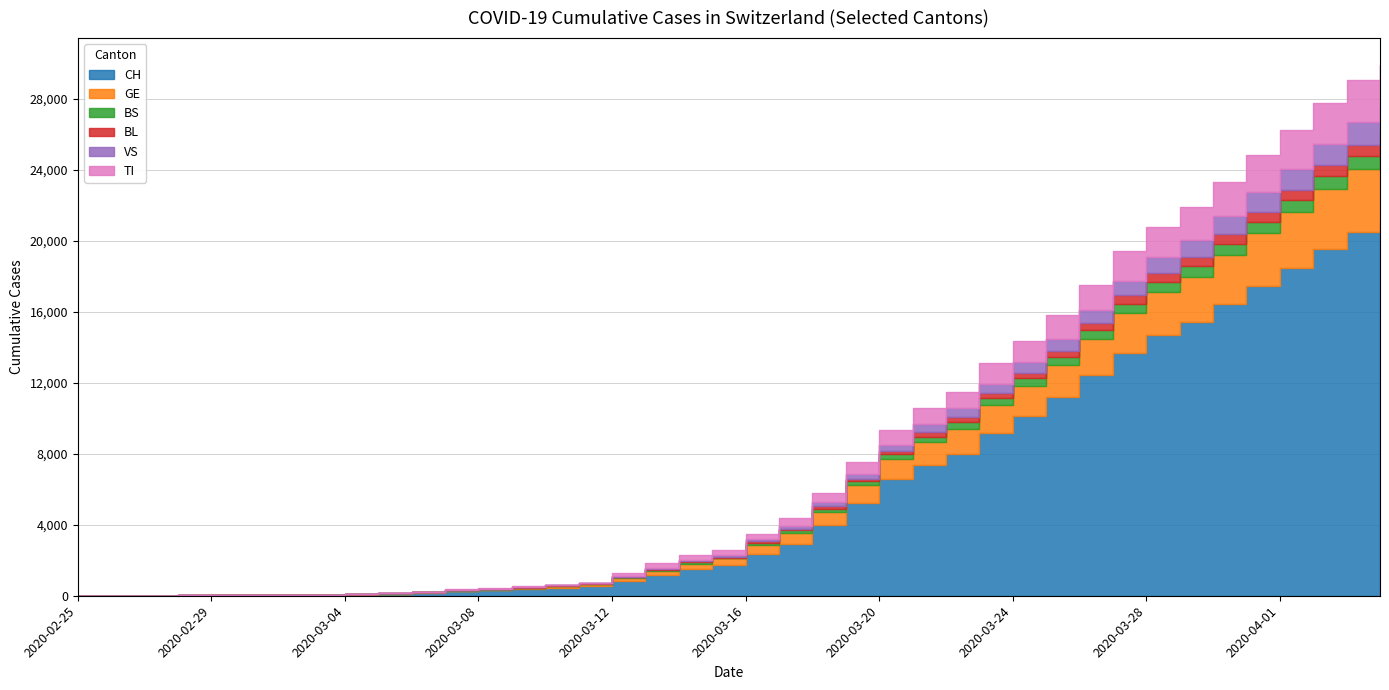

Reading left to right, what are all the values shown in this chart?

CH: 1	2	4	11	14	20	26	46	63	109	176	247	303	373	458	551	852	1191	1516	1742	2350	2896	3965	5229	6569	7382	7990	9167	10156	11188	12424	13695	14677	15429	16455	17435	18455	19564	20482	21088
GE: 0	1	1	3	5	7	7	9	9	13	18	30	40	49	79	90	121	188	298	401	490	623	769	991	1150	1276	1432	1582	1679	1809	2041	2234	2433	2550	2764	2994	3161	3369	3561	3683
BS: 0	0	1	1	1	1	1	3	3	8	15	21	24	28	33	49	73	92	100	0	144	165	182	222	272	299	358	376	414	466	505	534	573	609	621	657	691	718	758	771
BL: 0	0	0	1	2	2	2	2	2	6	6	15	19	20	22	26	26	42	47	54	76	89	116	134	184	282	289	302	306	341	422	466	502	511	539	561	588	610	625	656
VS: 0	0	0	1	1	0	3	3	4	5	6	0	7	12	17	22	30	53	76	98	116	173	225	311	346	433	490	527	606	651	715	808	902	964	1000	1085	1145	1218	1273	1319
TI: 1	0	0	0	0	0	2	4	5	18	0	45	58	68	0	0	180	258	265	291	330	422	511	638	834	918	939	1165	1211	1354	1401	1688	1727	1837	1962	2091	2195	2271	2377	2422